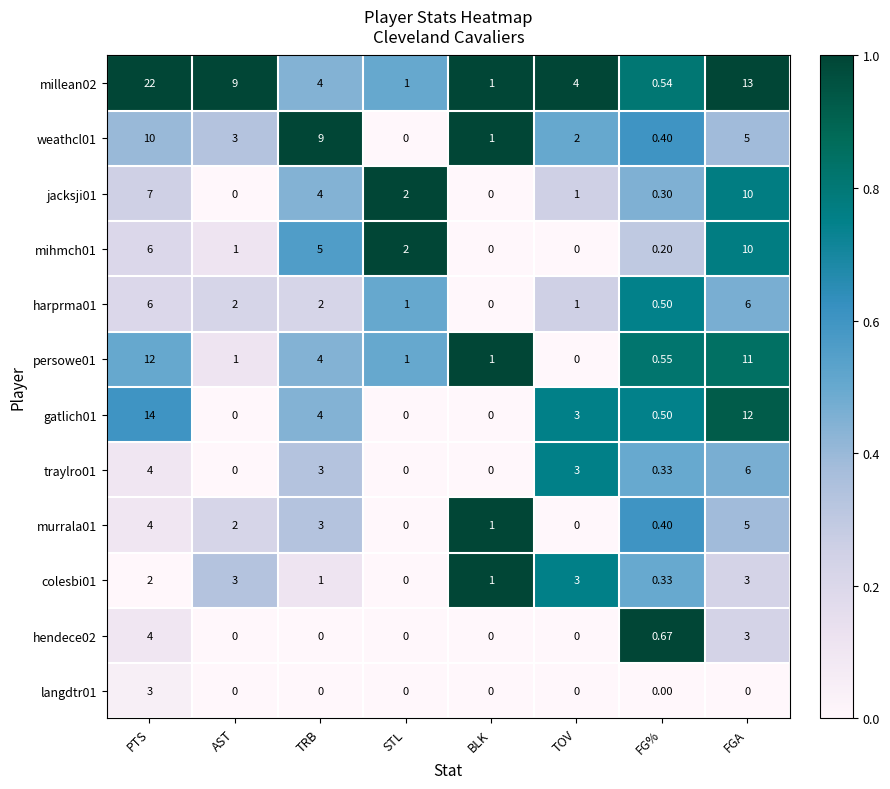

Which label corresponds to the largest value in the chart?

PTS